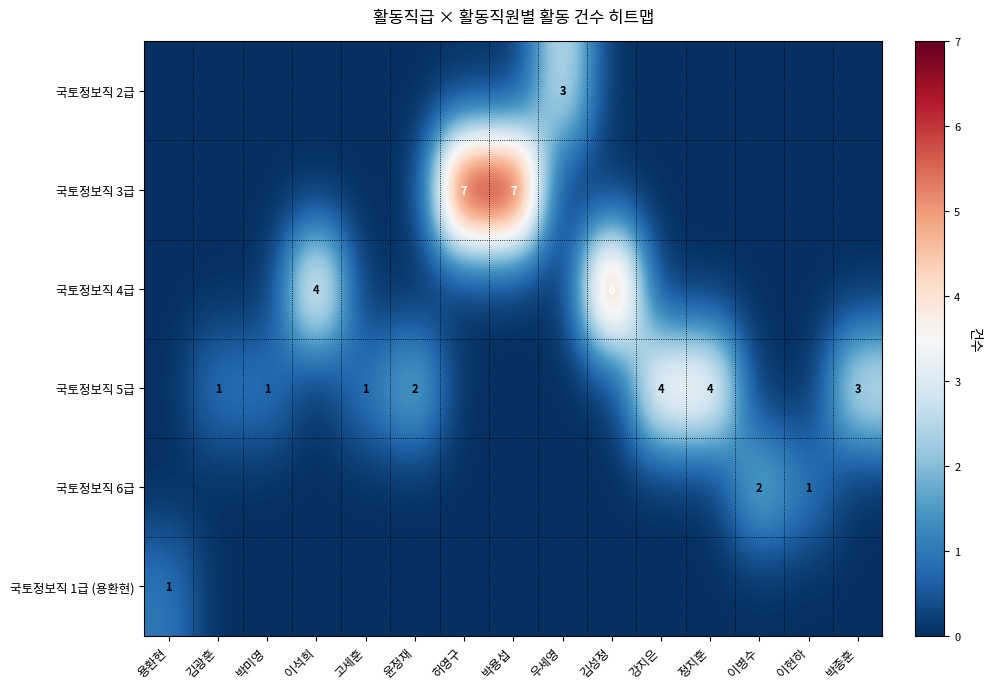

The value of 국토정보직 3급 at 박용섭 is 7. True or false?

True